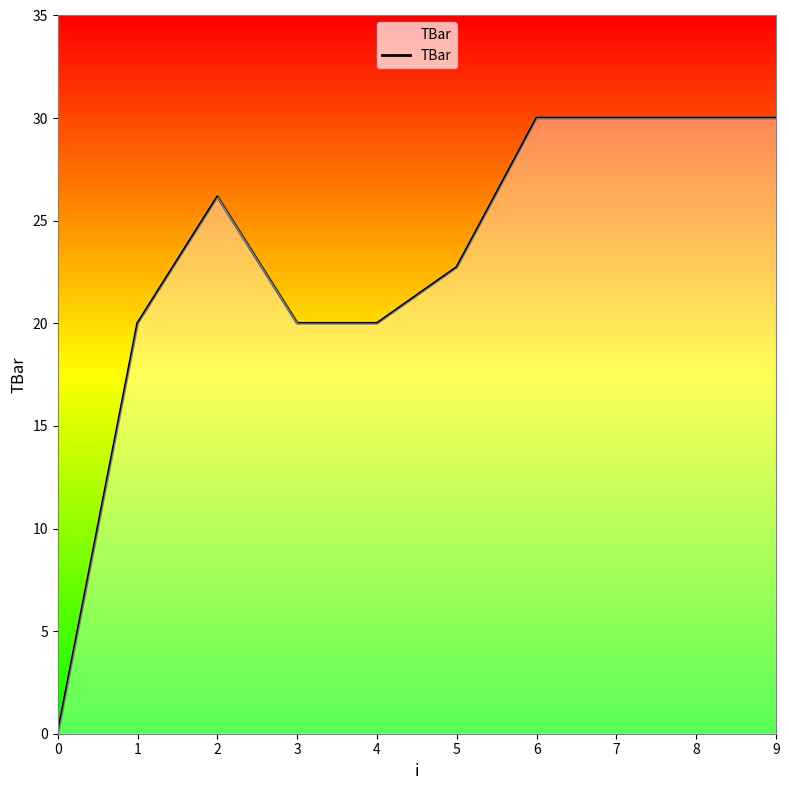

Reading left to right, extract all data points from this chart.

0.0	20.0	26.2	20.0	20.0	22.7	30.0	30.0	30.0	30.0